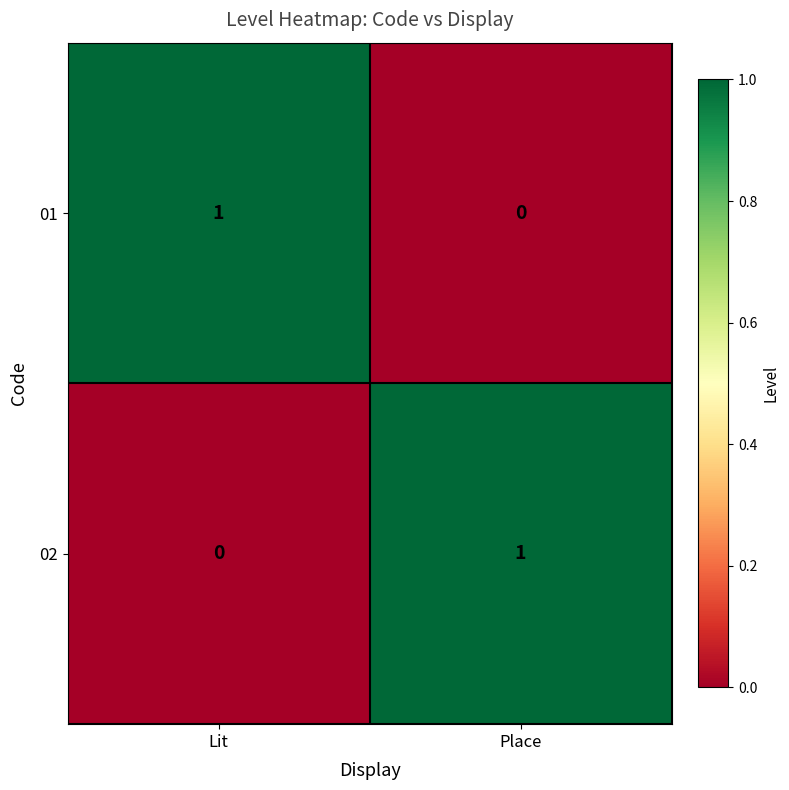

At Lit, list the series in order from smallest to largest.

02, 01